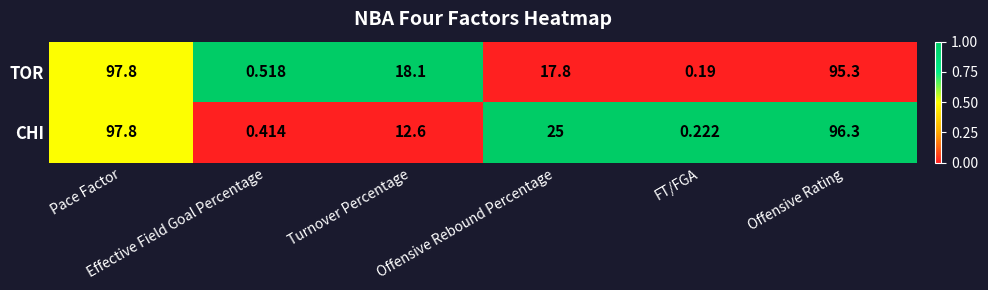

What is the total value across all series at Effective Field Goal Percentage?

0.9